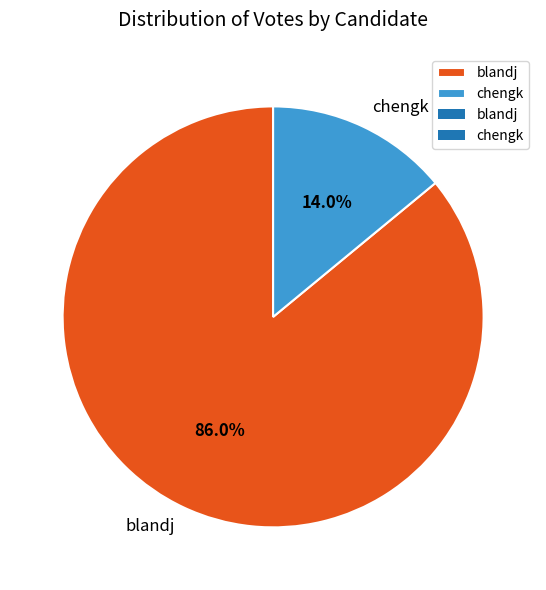

To the nearest percent, what is the average slice percentage?

50%